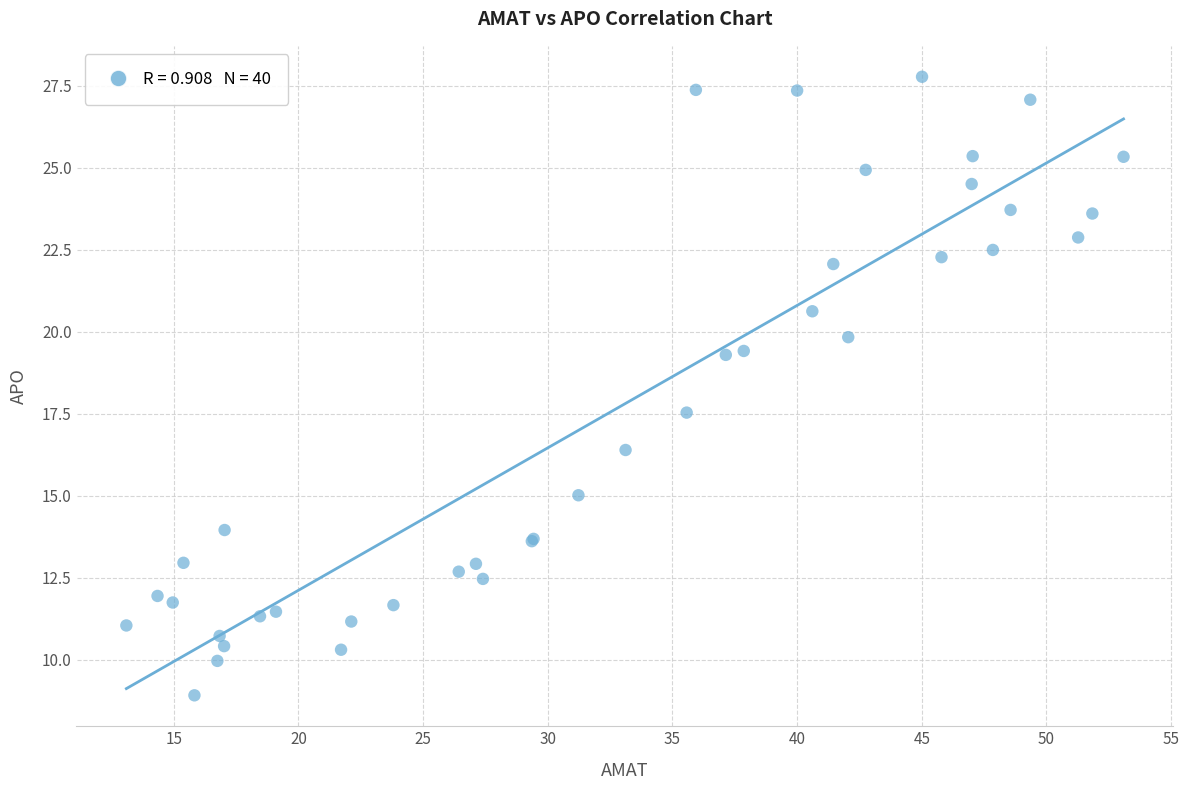

What Y value in the scatter plot is closest to 18?

17.5